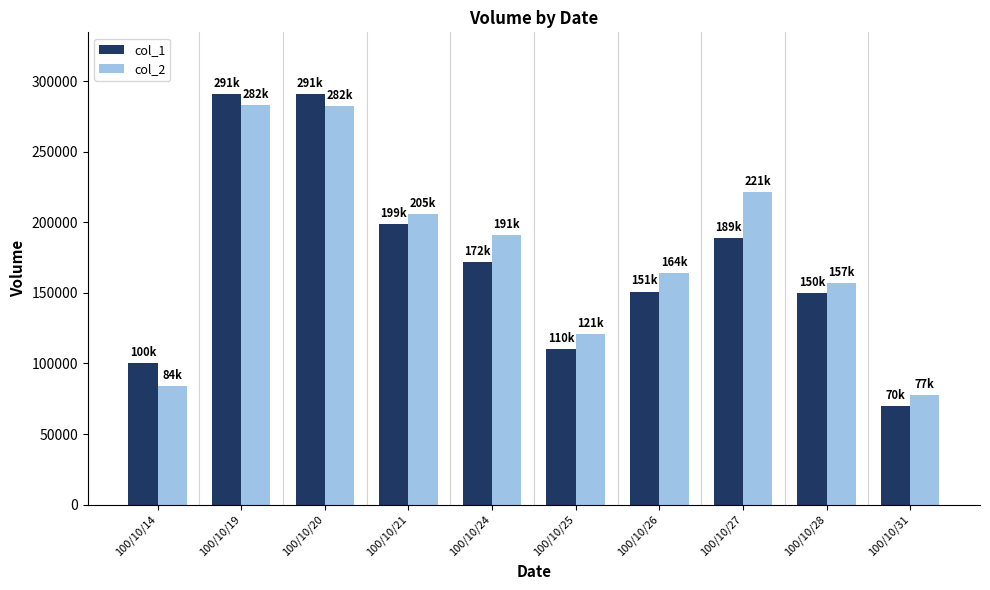

What is the difference between the highest and lowest values at 100/10/26?

13000